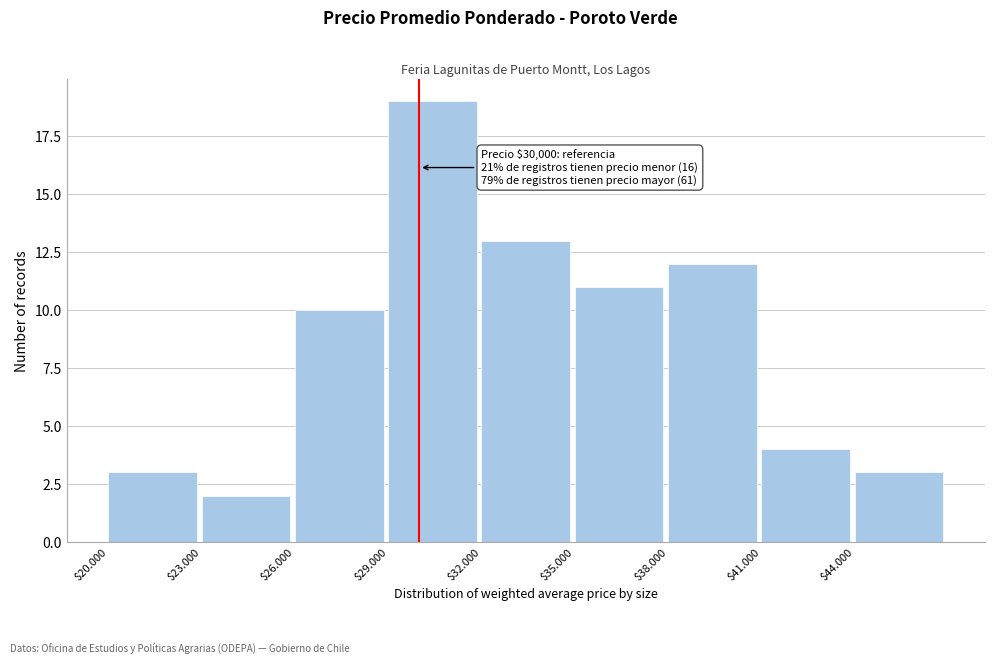

Reading right to left, transcribe all the data shown in this chart.

3	4	12	11	13	19	10	2	3